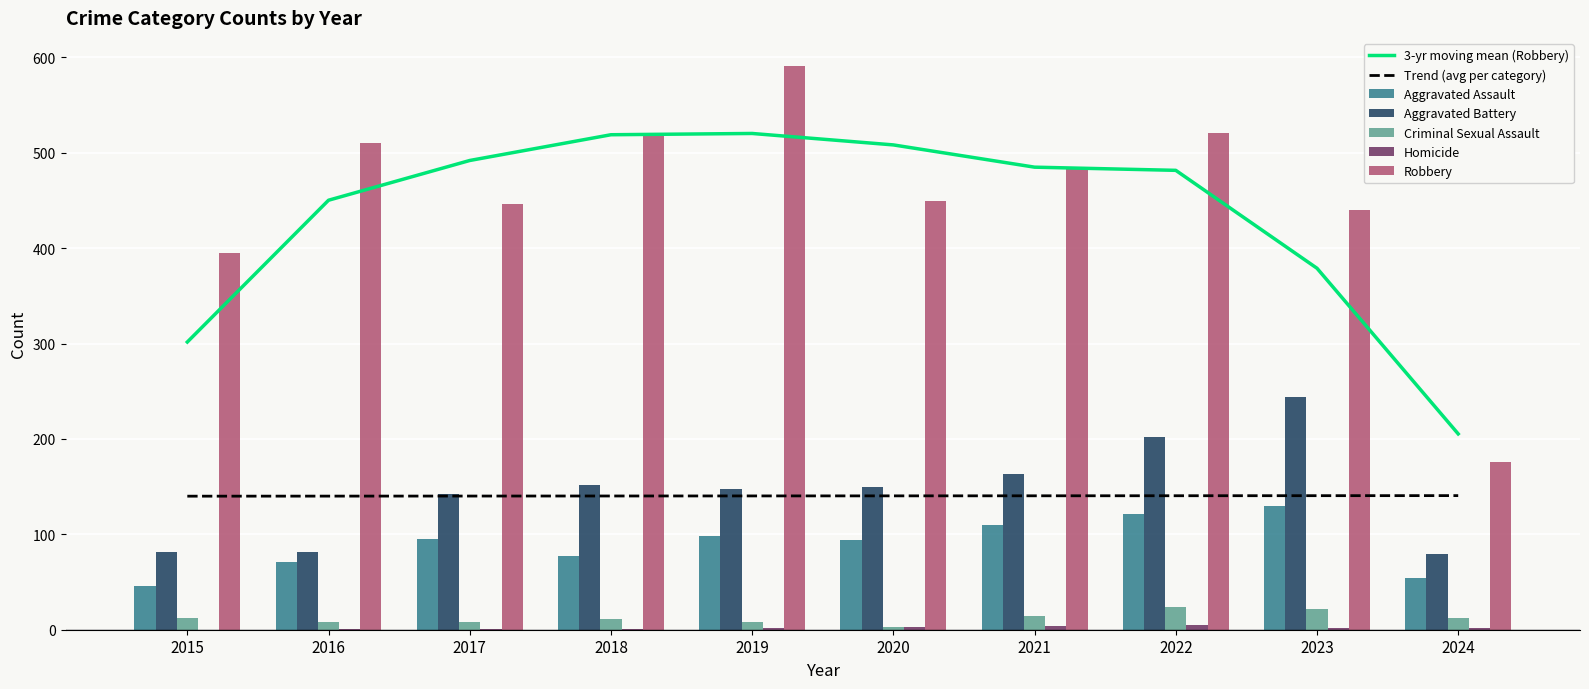

Which has a higher value, 2021 or 2023?

2023